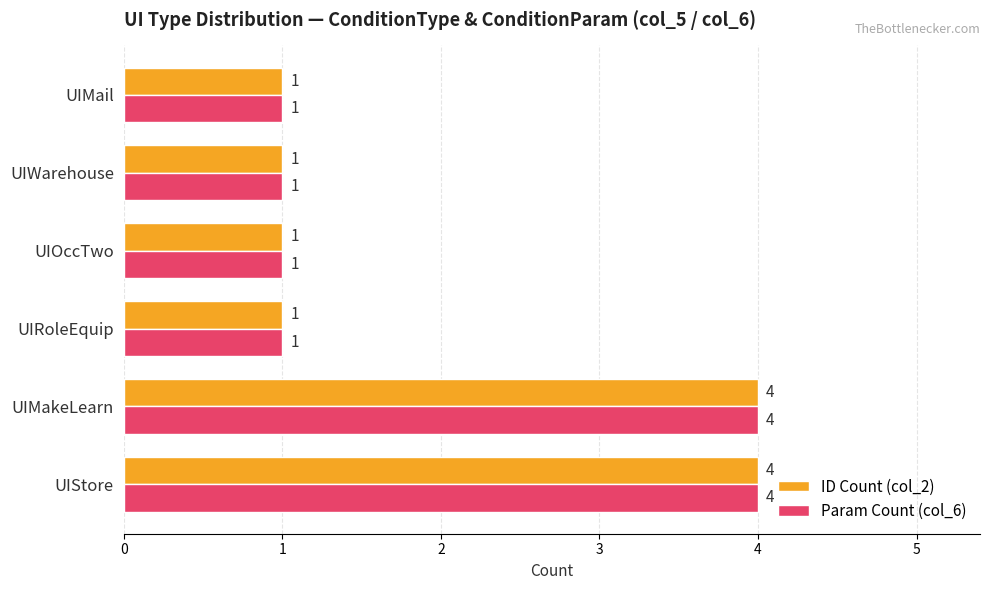

What is the difference between the maximum and minimum values in the Param Count (col_6) series?

3